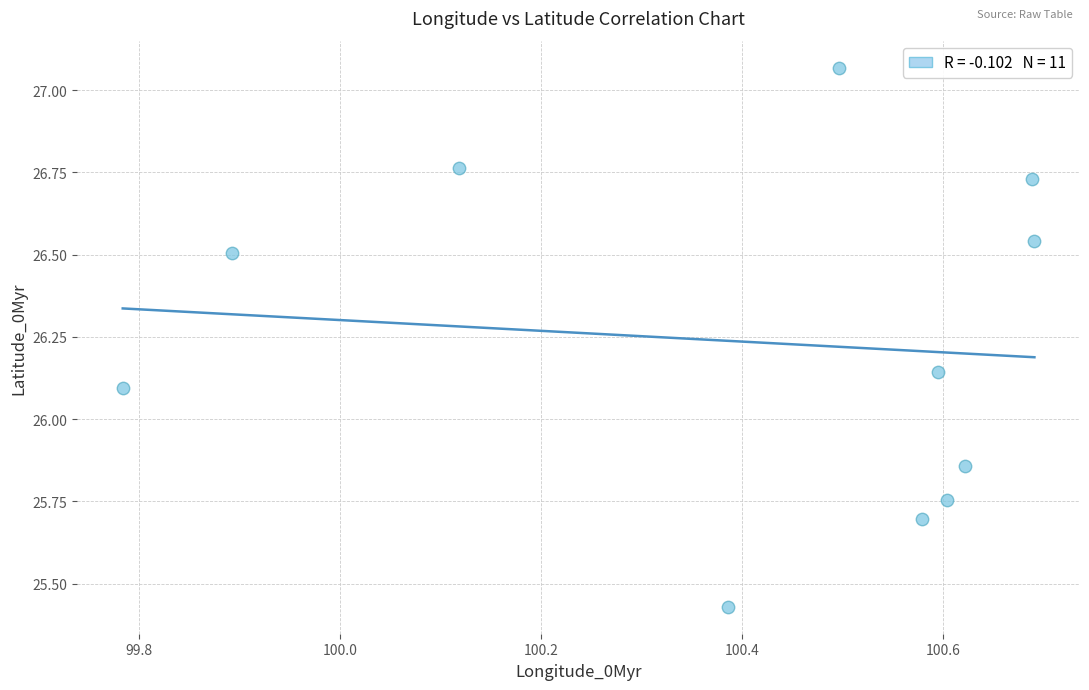

What is the range of Y values (max minus min)?

1.6